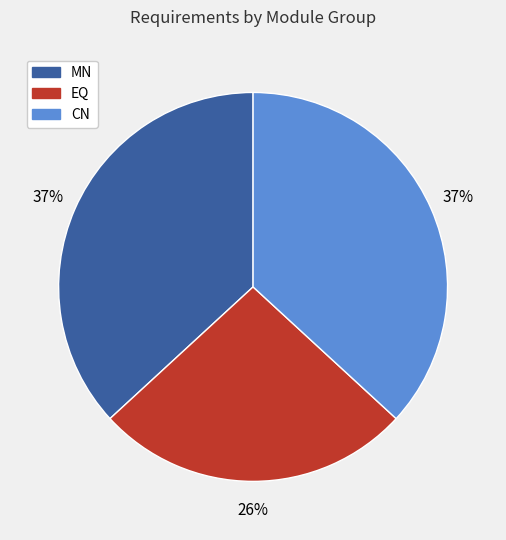

To the nearest percent, what portion does CN represent?

37%